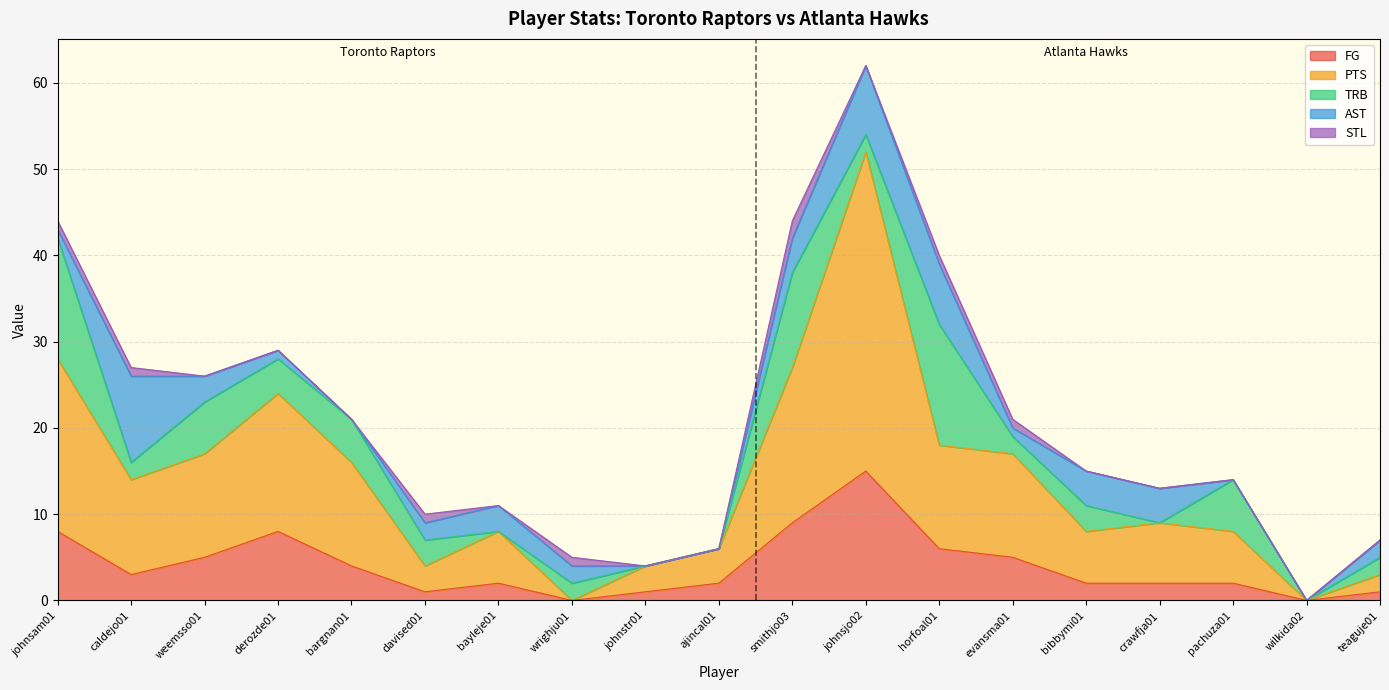

Which category has the highest value in the FG series?

johnsjo02